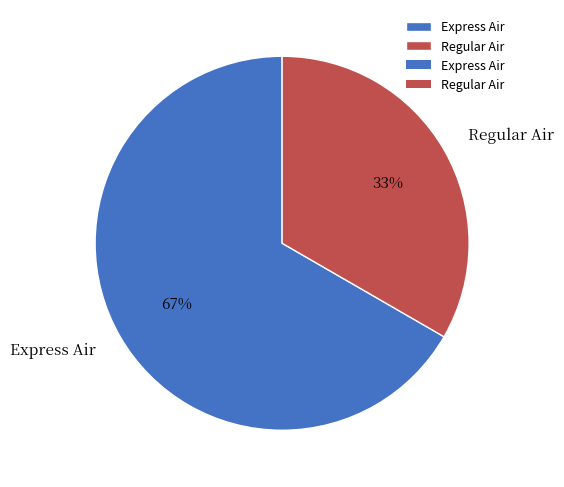

True or false: Regular Air accounts for 33% of the total.

True